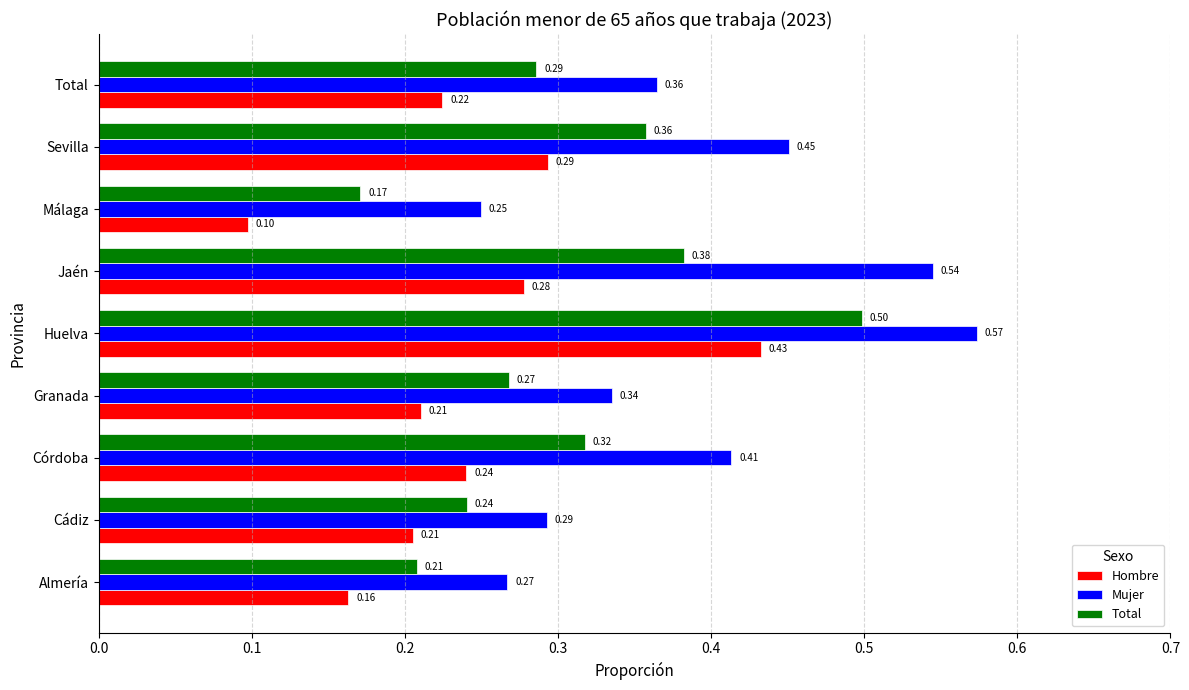

Where is Mujer nearest to the value 0?

Málaga